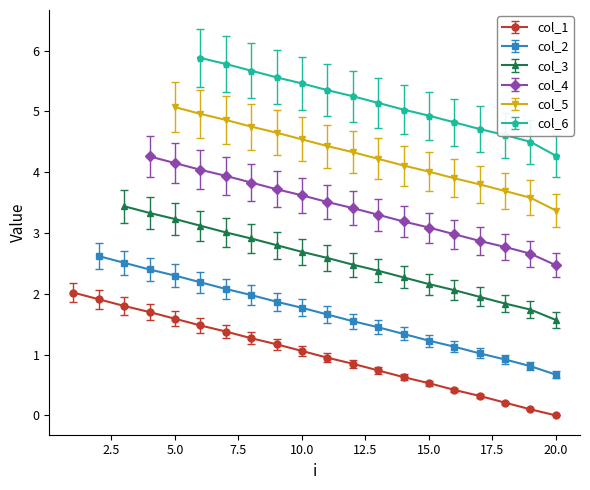

Is it true that col_1 equals 1.6 at 5.0?

True